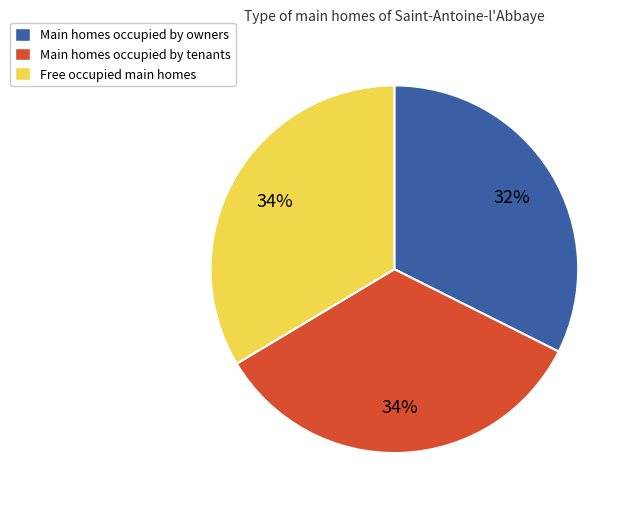

To the nearest percent, what is the difference between the largest and smallest slice percentages?

2%